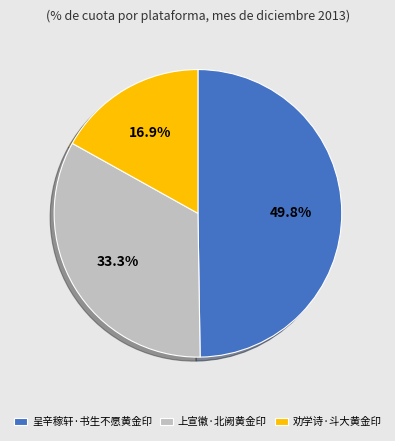

Count the number of slices in the pie.

3